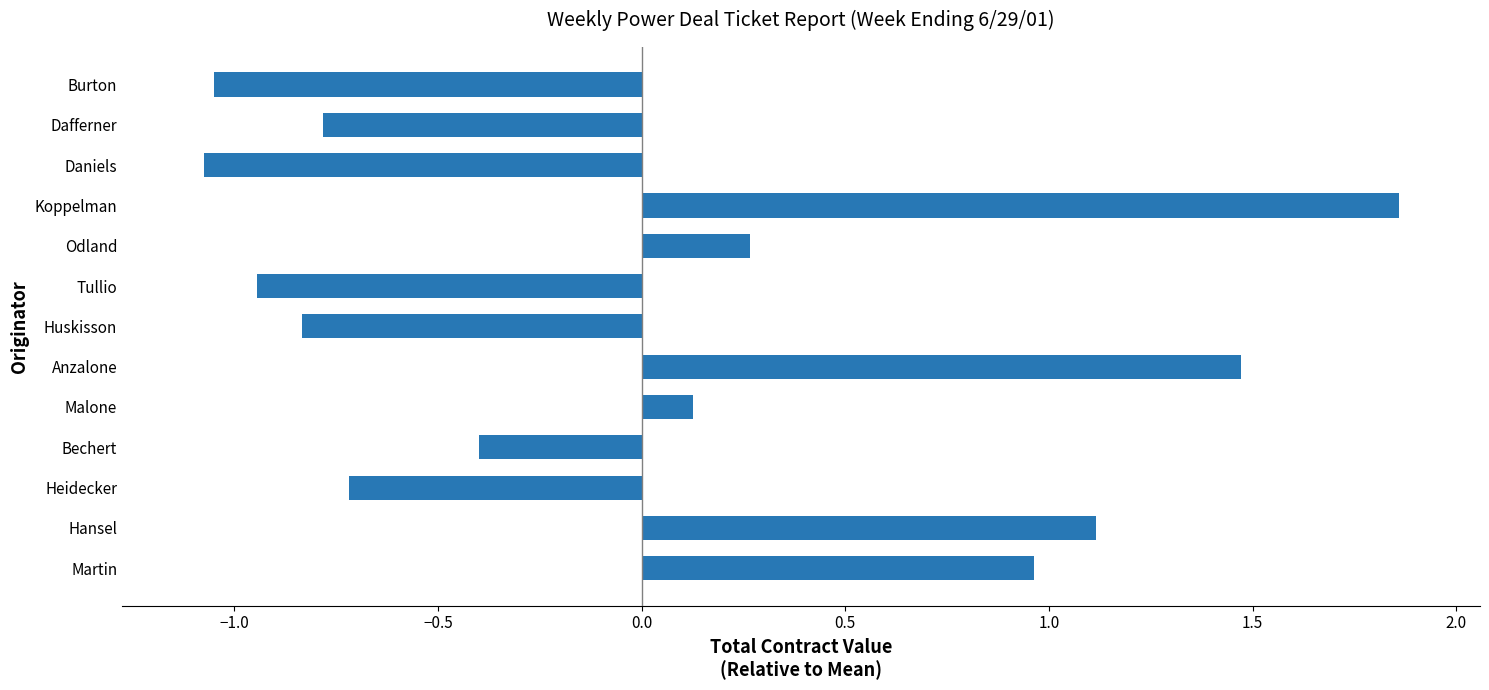

Which label corresponds to the smallest value in the chart?

Daniels